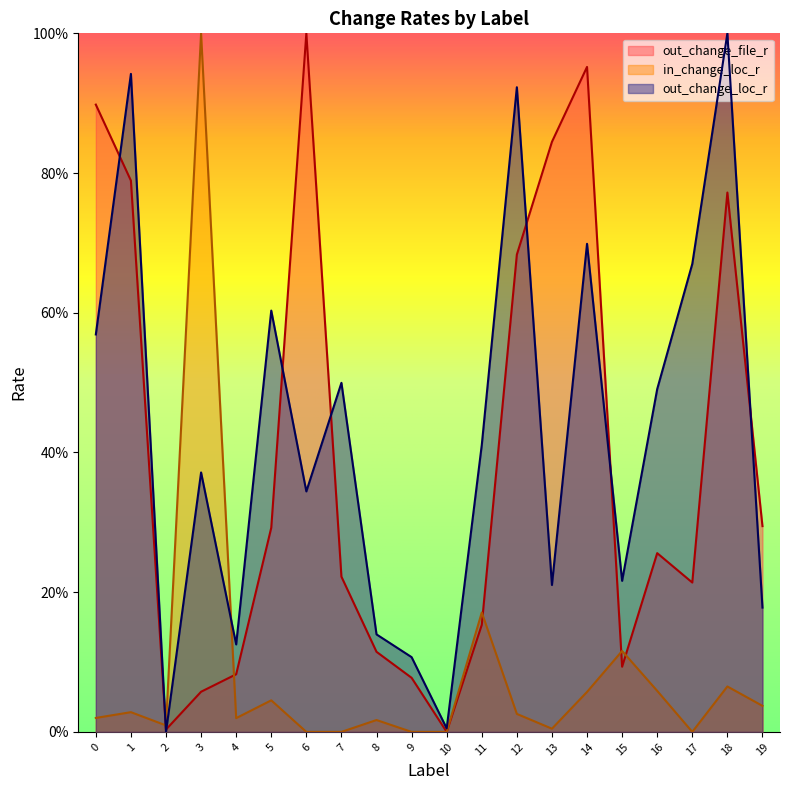

What are all the series names shown in the legend?

out_change_file_r, in_change_loc_r, out_change_loc_r